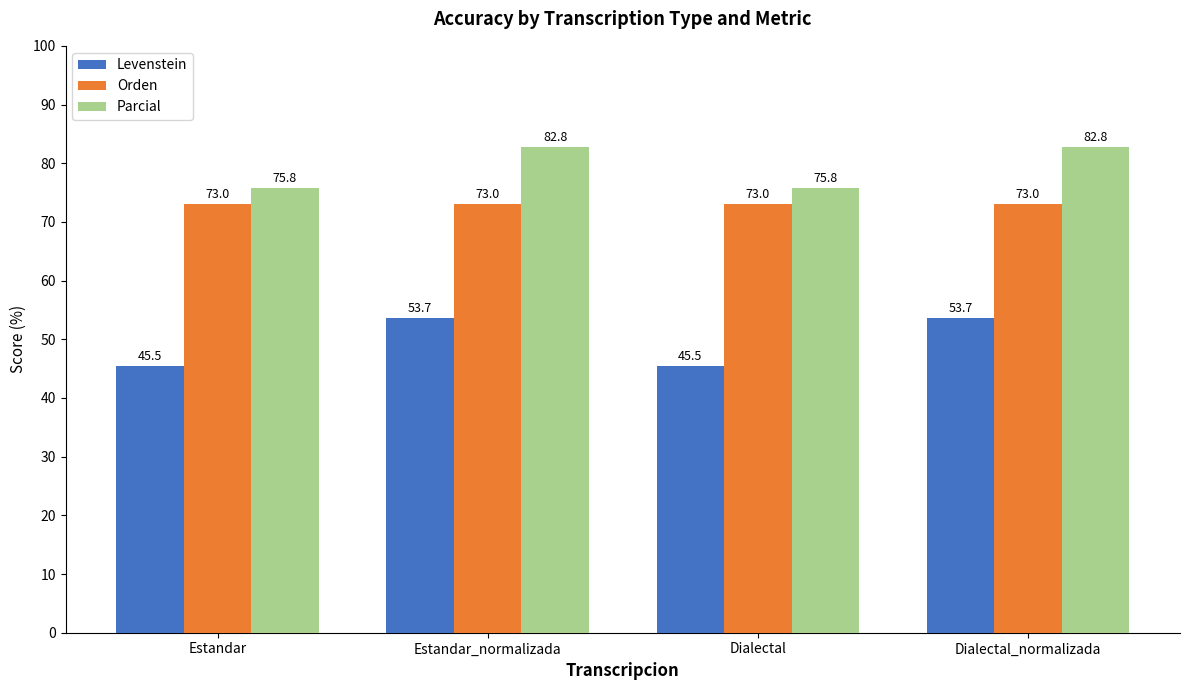

At how many categories does at least one series exceed 60?

4